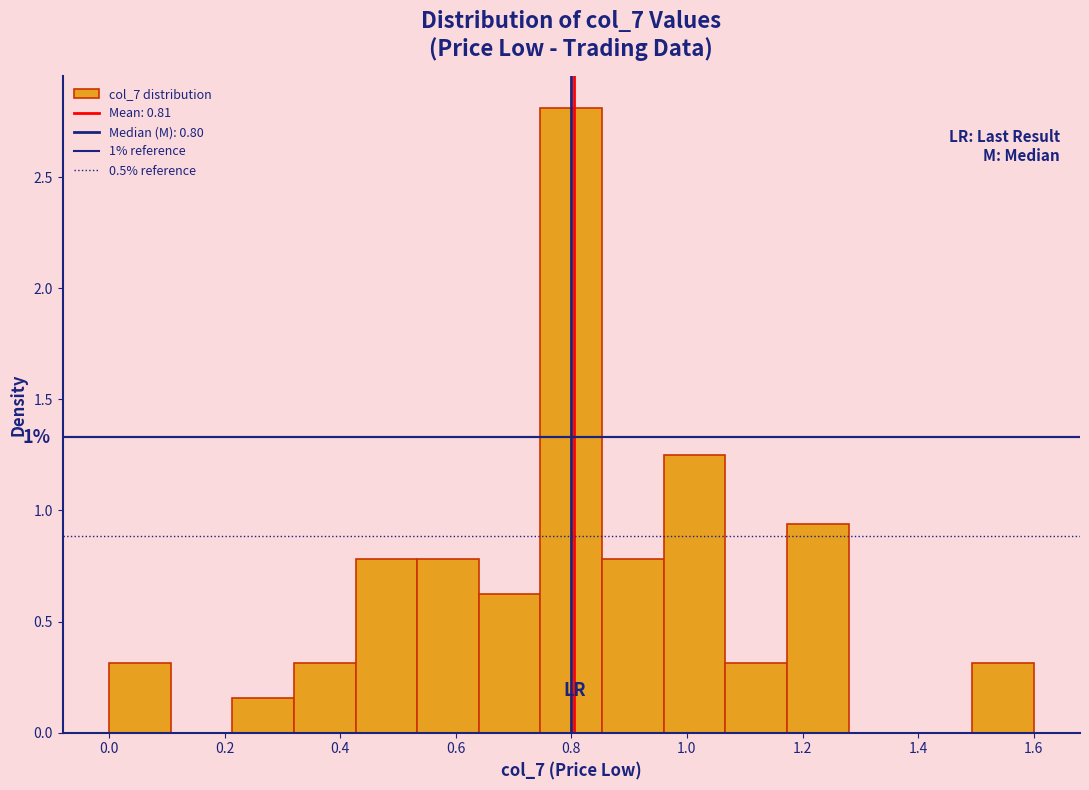

Over which range of the x-axis is the bar tallest?

0.74 to 0.86